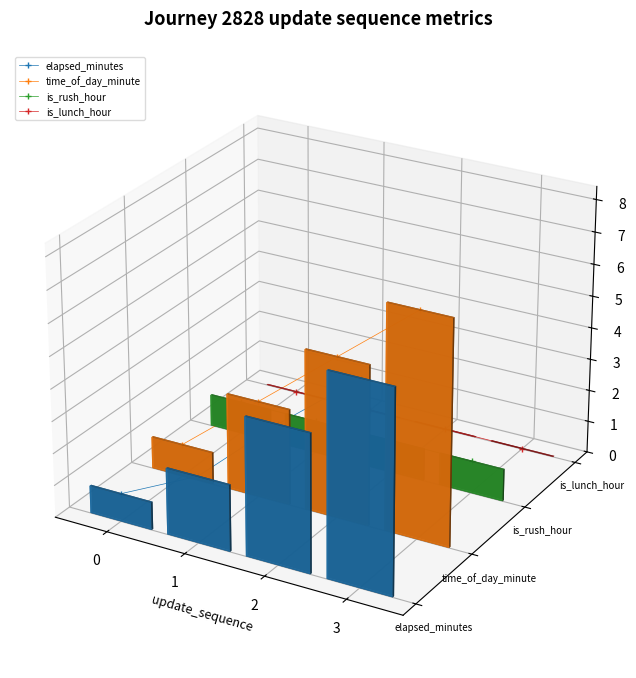

How many times do elapsed_minutes and is_rush_hour cross each other?

1